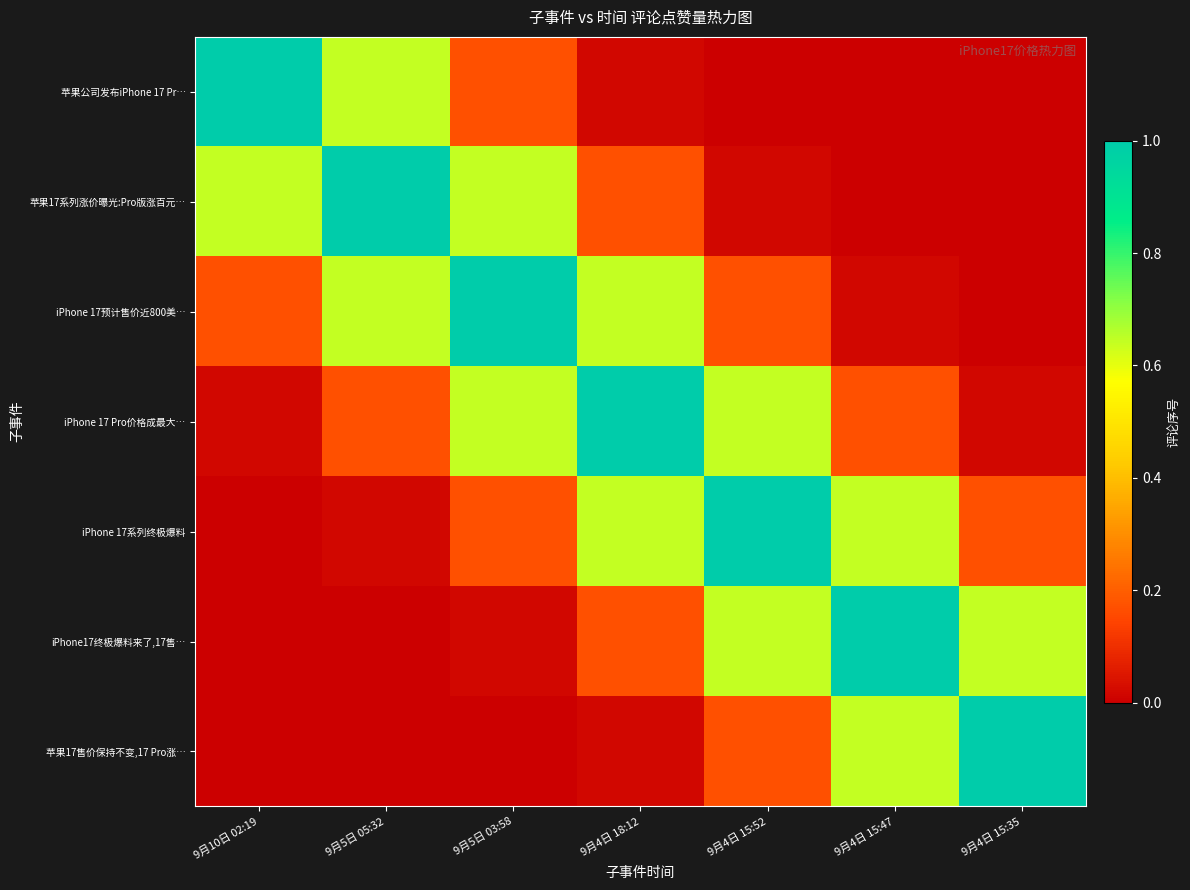

At how many categories does at least one series exceed 0?

7